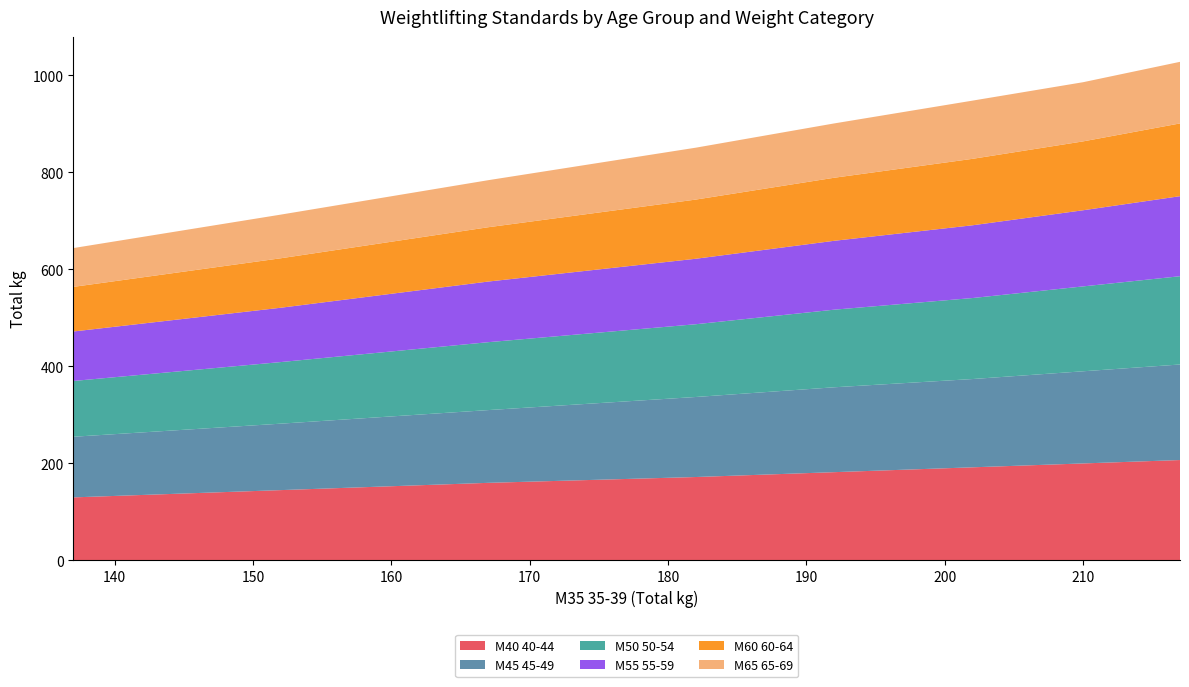

Reading left to right, list all the values displayed in this chart.

M40 40-44: 130	145	160	172	182	192	200	207
M45 45-49: 125	137	150	165	175	182	190	197
M50 50-54: 115	127	140	150	160	167	175	182
M55 55-59: 102	112	125	135	142	150	157	165
M60 60-64: 92	102	112	122	130	137	142	150
M65 65-69: 80	90	97	107	112	120	122	127